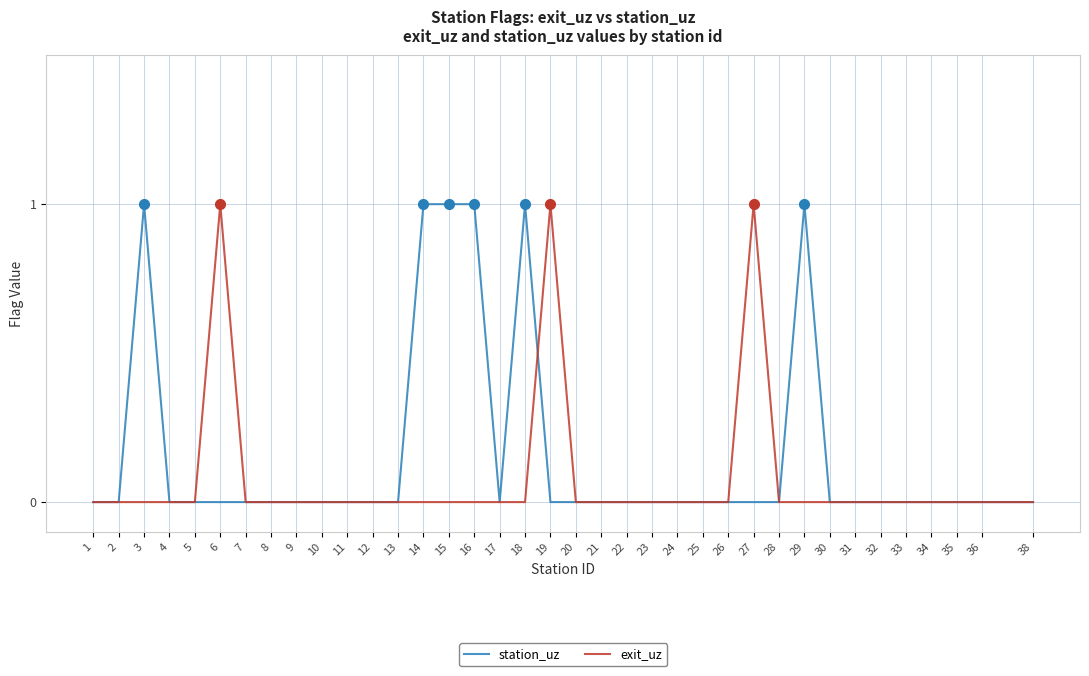

At which category does station_uz reach its first local peak?

3